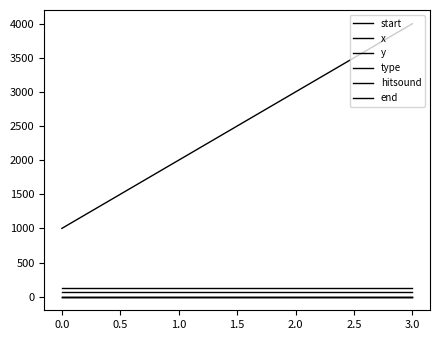

Does the chart display data point markers on the line(s)?

No